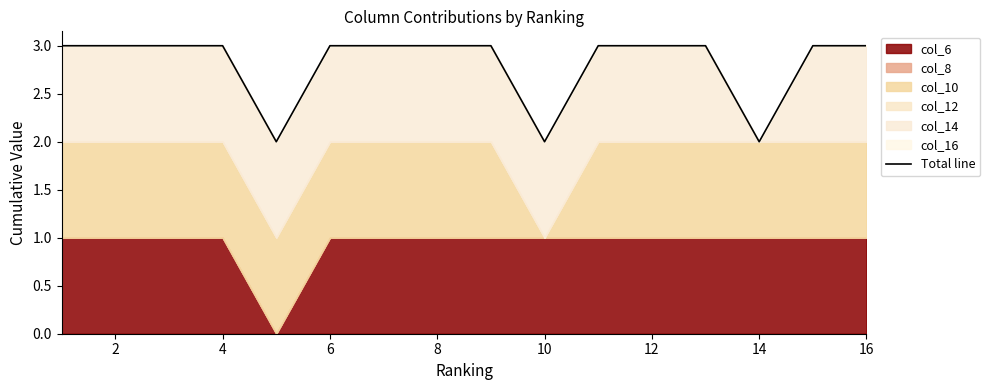

What is the difference between the values at 13 and 10?

1